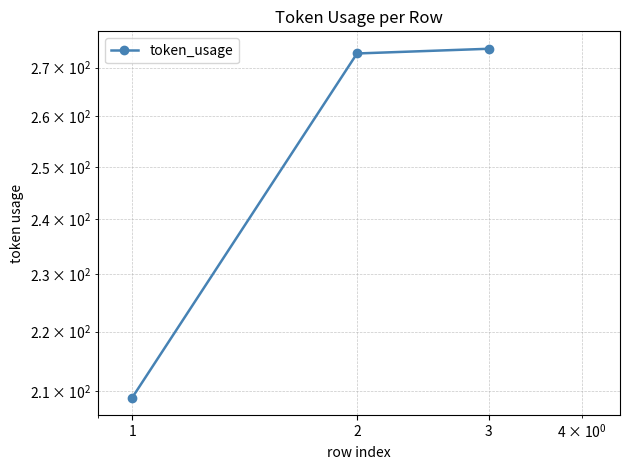

Reading right to left, list all the values displayed in this chart.

274	273	209